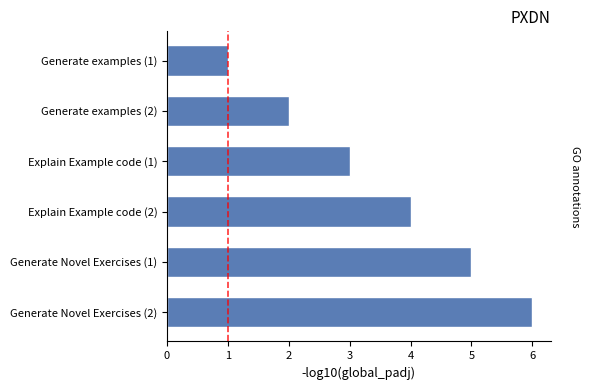

Are the bars grouped side by side (vs. stacked)?

No